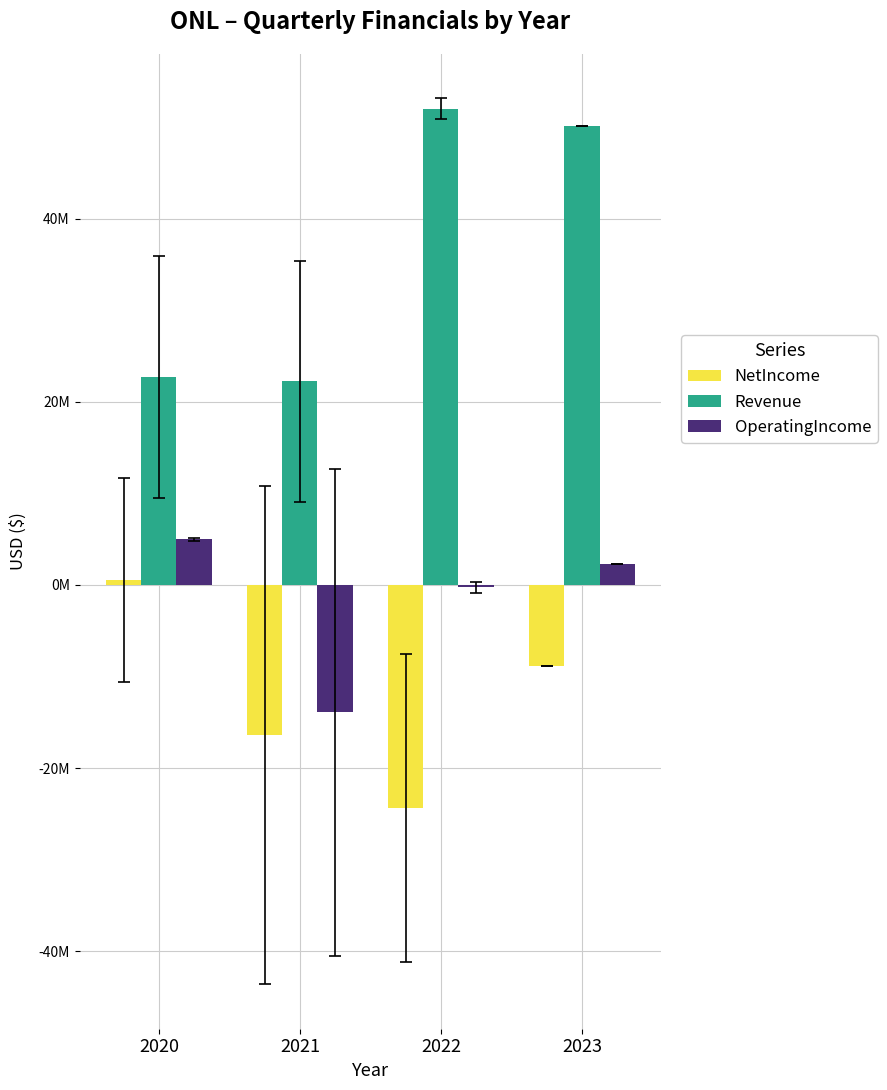

Between 2020 and 2023, which series saw the biggest shift?

Revenue